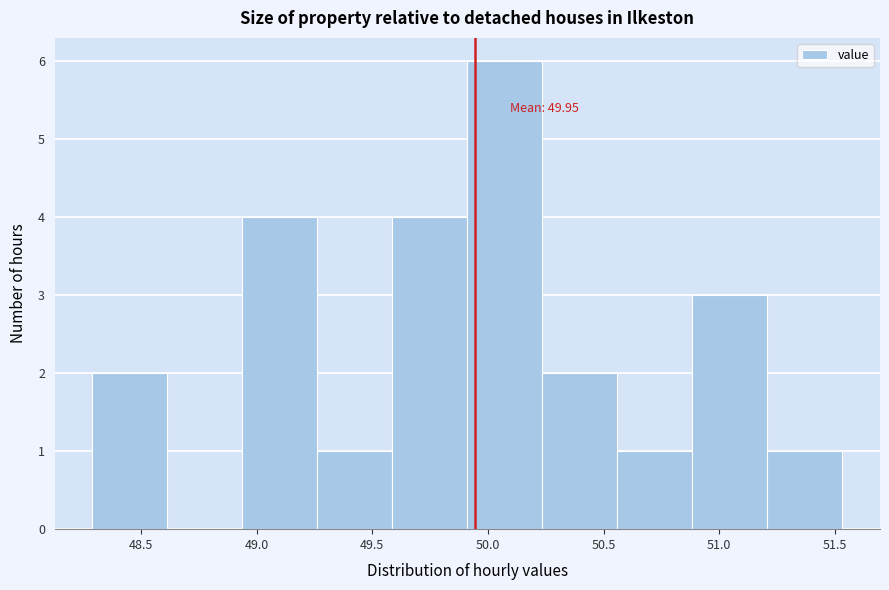

Which range on the x-axis has the tallest bar?

49.90 to 50.25